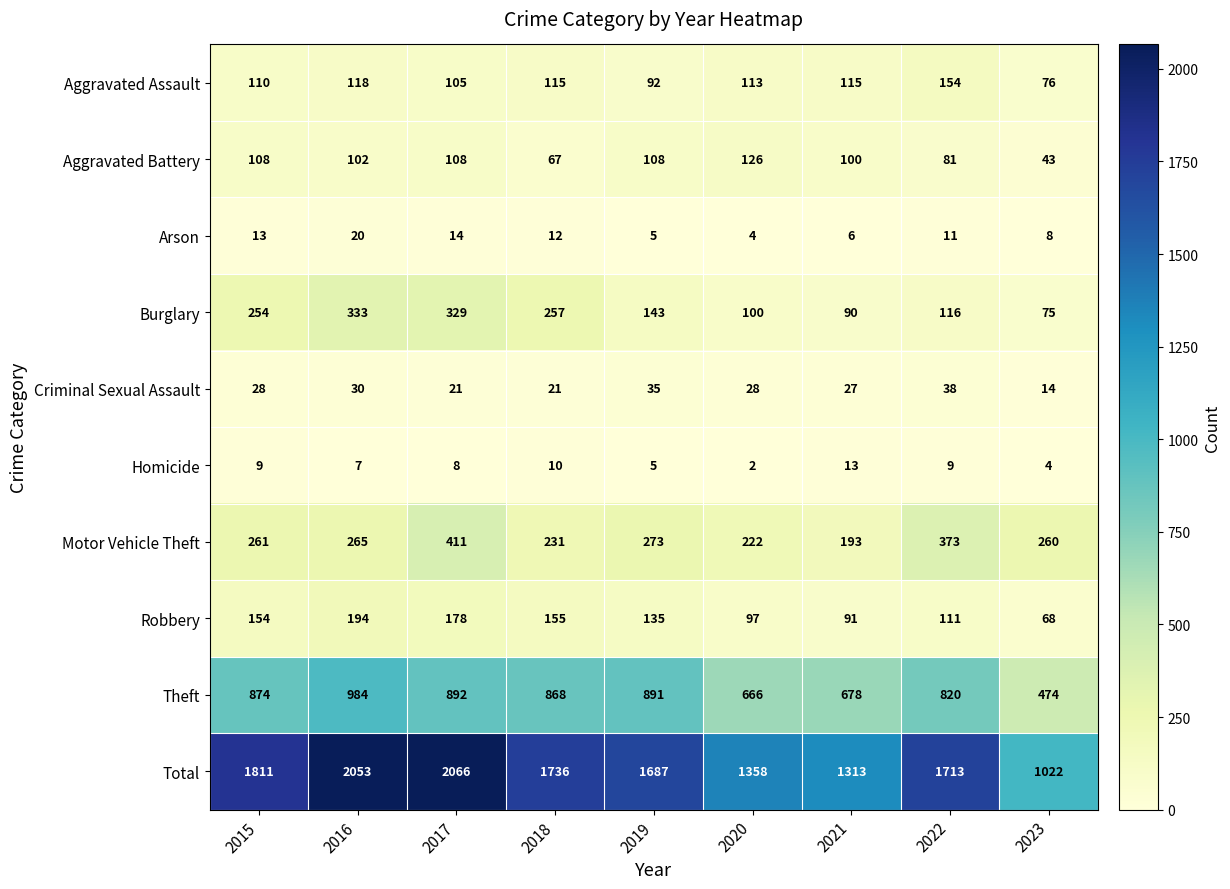

What is the total value across all series at 2022?

3426